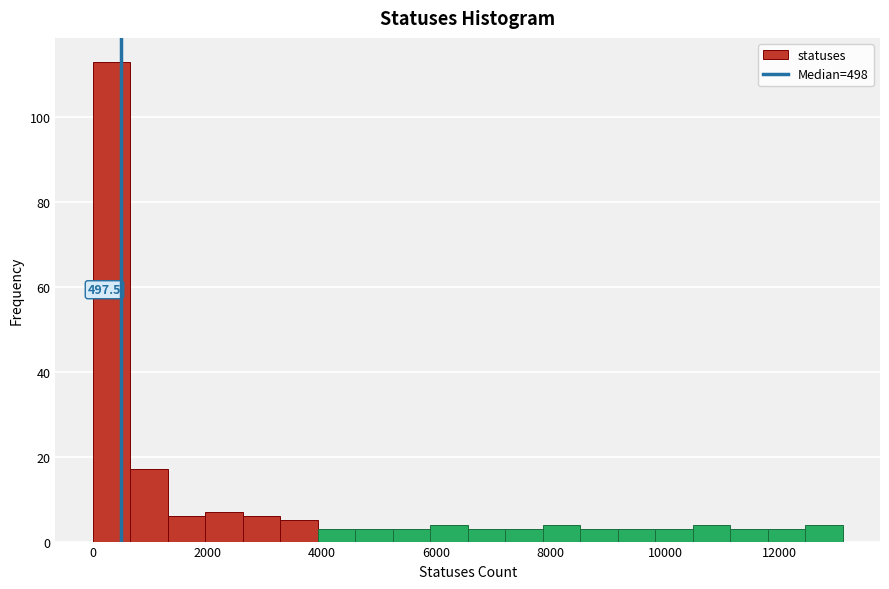

Around what value on the x-axis is the tallest bar? Give the approximate position of its centre, as read against the axis.

400